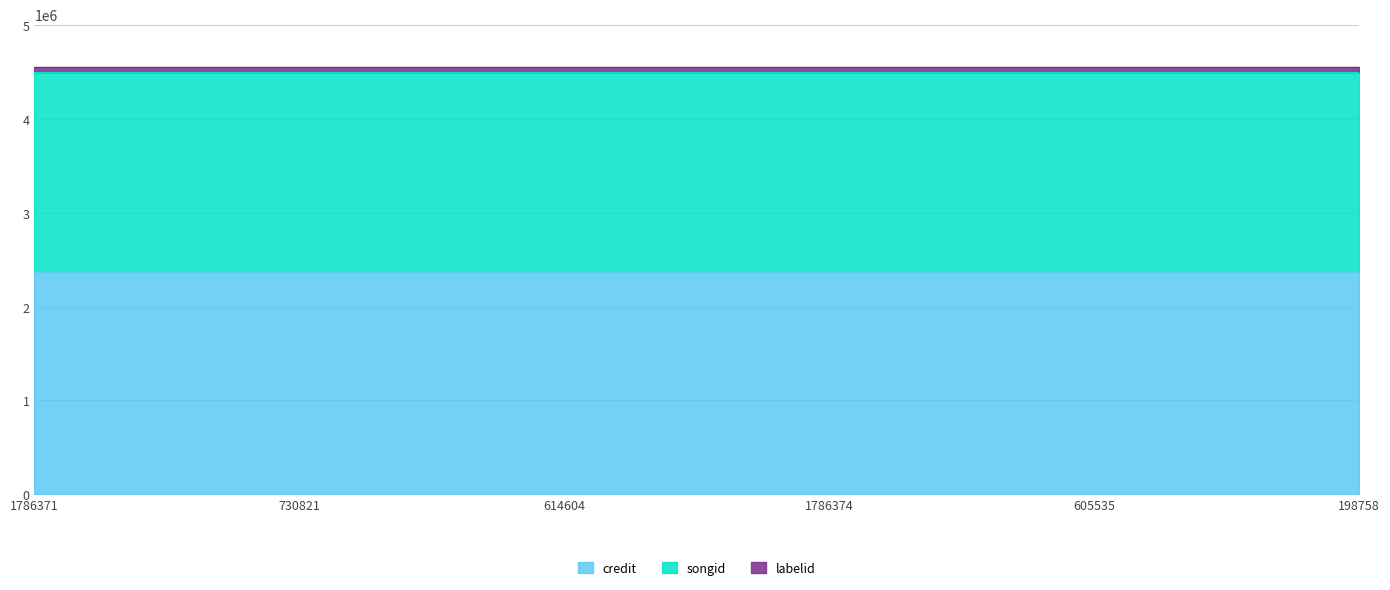

What is the value of the labelid point at the 3rd from the left?

55665